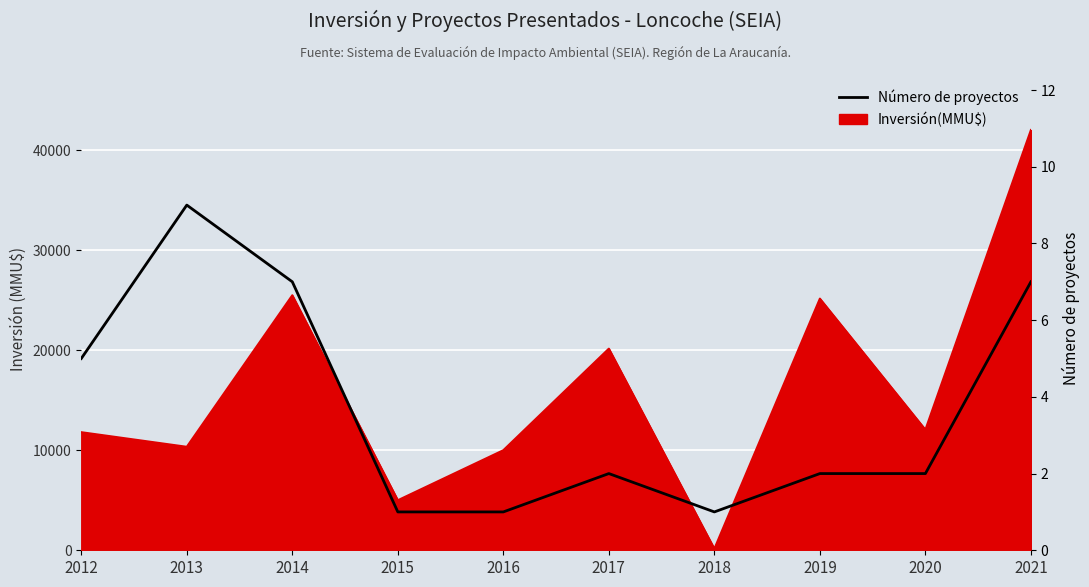

What is the ratio of the value at 2013 to the value at 2018?

9.0